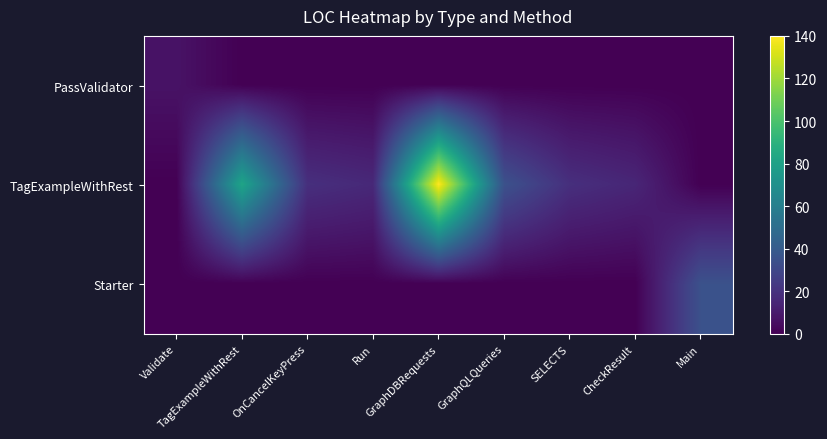

Reading left to right, what are all the values shown in this chart?

PassValidator: Validate=7	TagExampleWithRest=0	OnCancelKeyPress=0	Run=0	GraphDBRequests=0	GraphQLQueries=0	SELECTS=0	CheckResult=0	Main=0
TagExampleWithRest: Validate=0	TagExampleWithRest=82	OnCancelKeyPress=19	Run=16	GraphDBRequests=140	GraphQLQueries=35	SELECTS=19	CheckResult=15	Main=0
Starter: Validate=0	TagExampleWithRest=0	OnCancelKeyPress=0	Run=0	GraphDBRequests=0	GraphQLQueries=0	SELECTS=0	CheckResult=0	Main=35